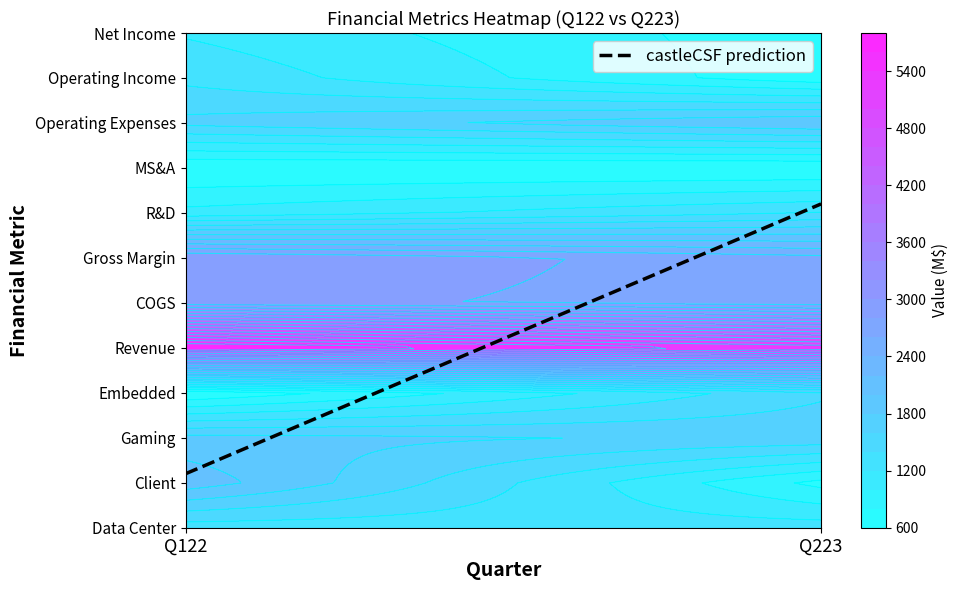

What is the maximum value for R&D?

1411